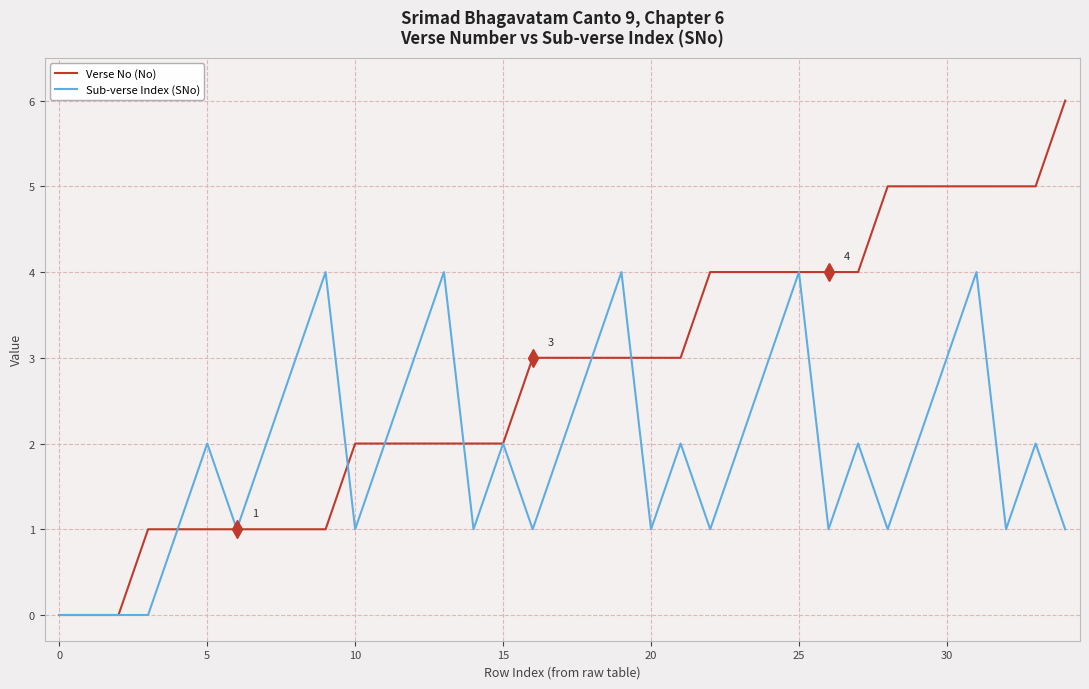

Which series has the largest total across all categories?

Verse No (No)